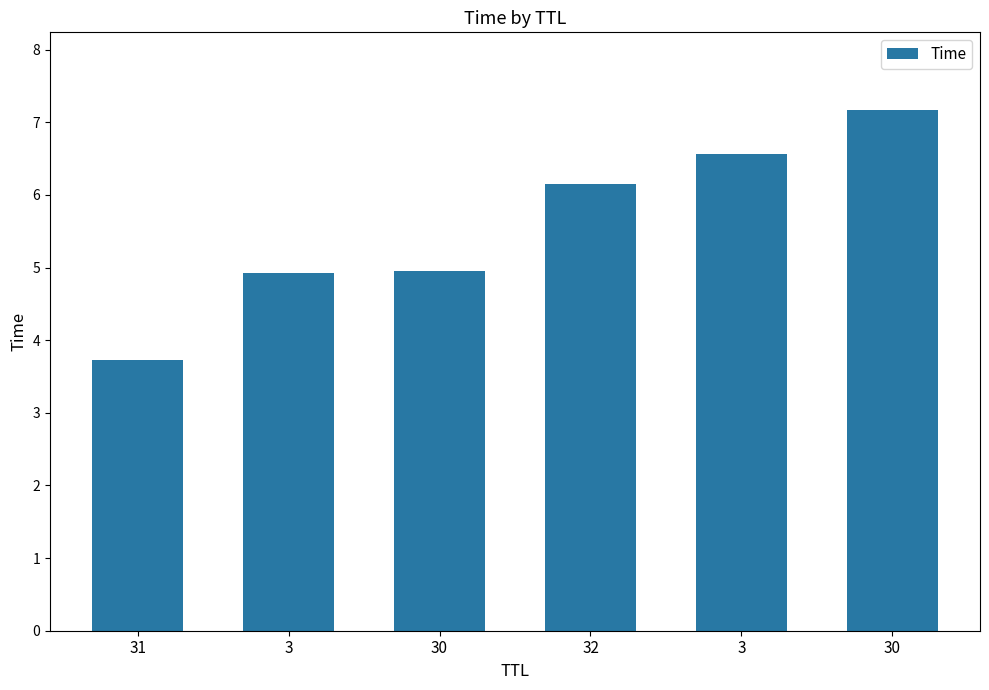

How many bars are there in total?

6